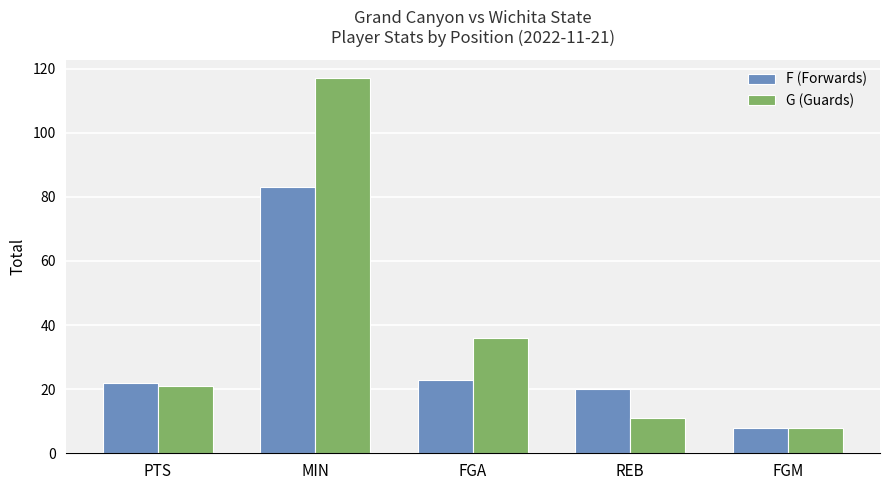

At which label is G (Guards) closest to 62?

FGA